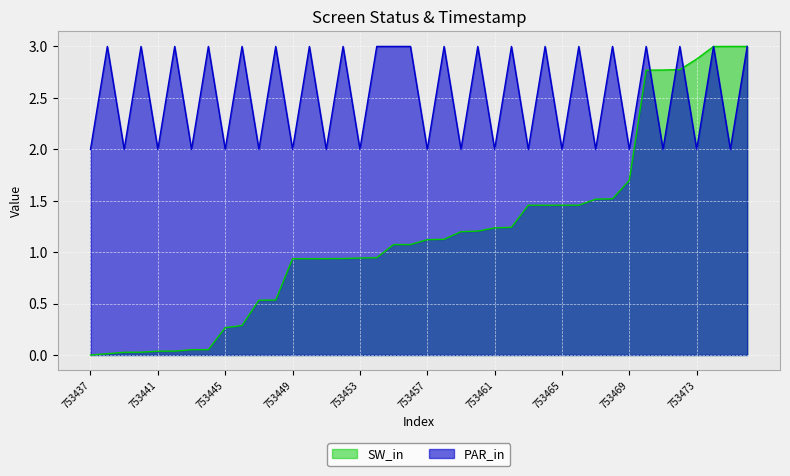

Between 753463 and 753476, which series saw the biggest shift?

SW_in